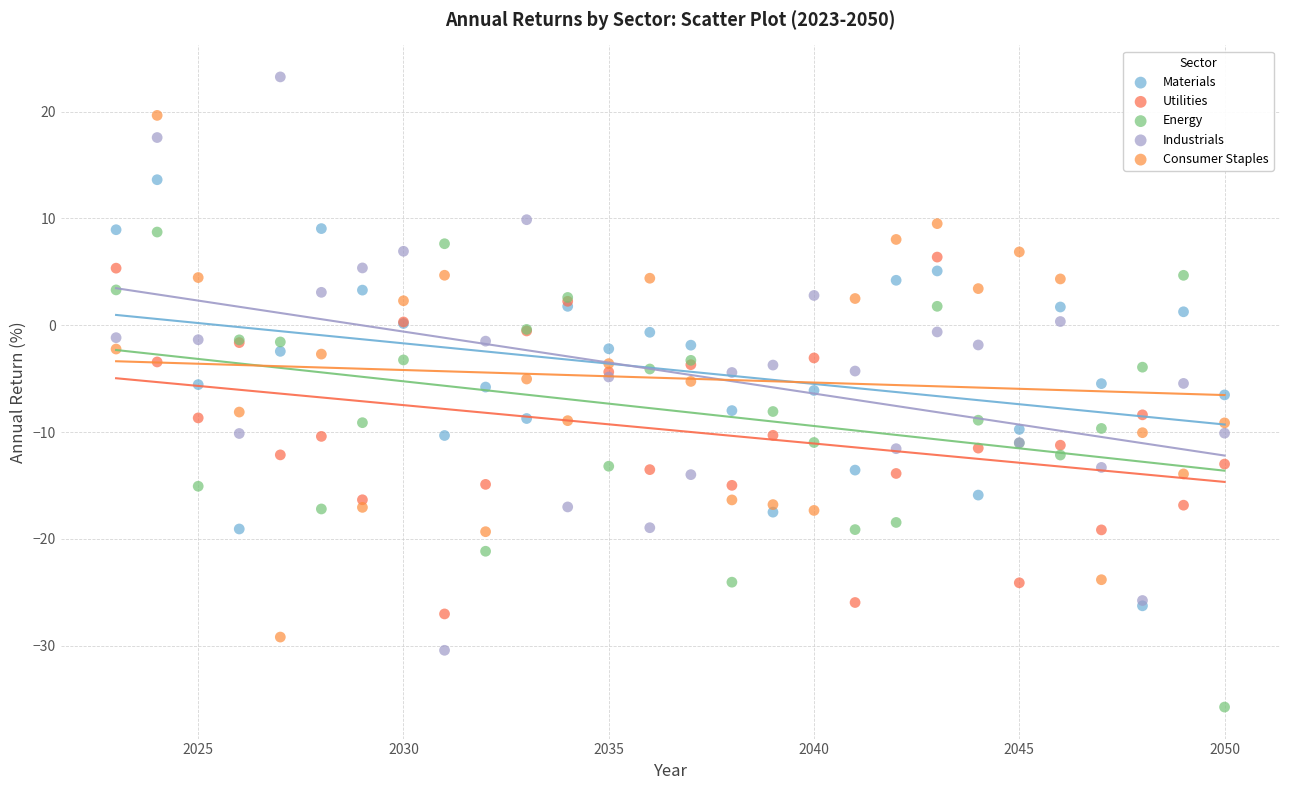

Which series contains the highest Y value?

Industrials